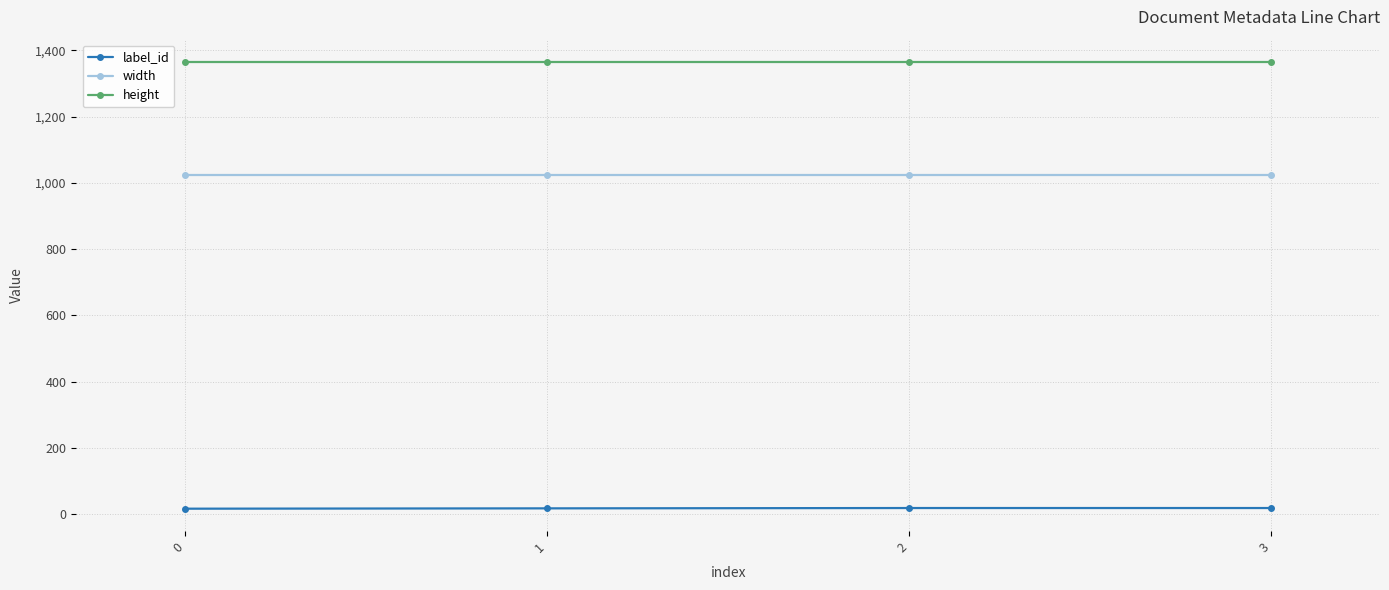

How many lines are shown in the chart?

3